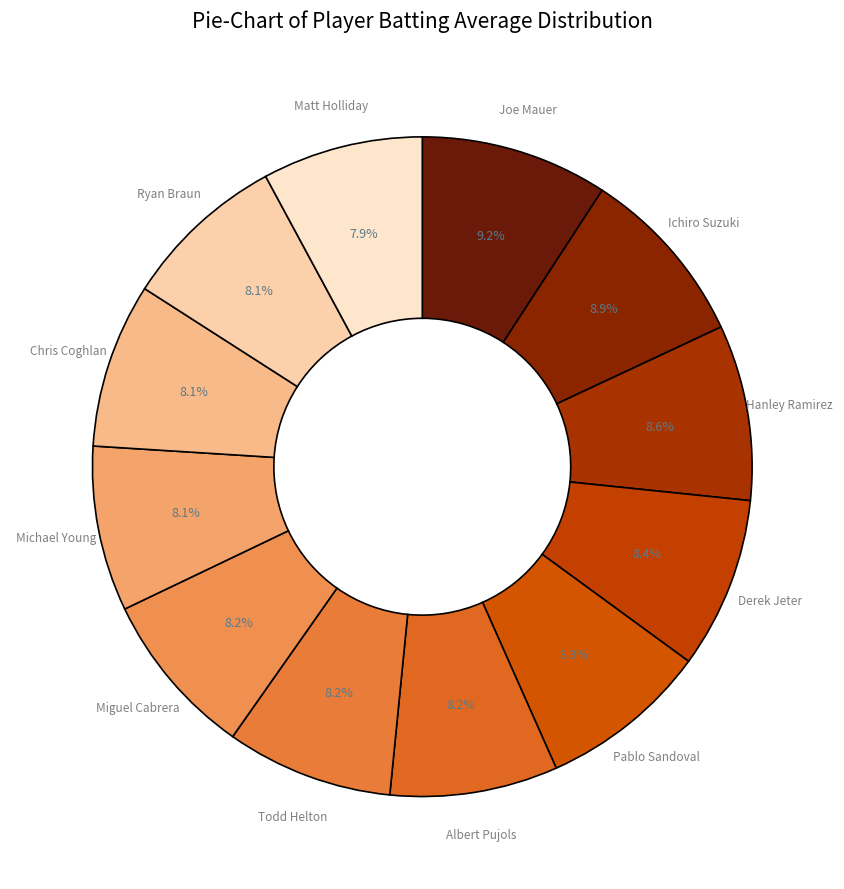

To the nearest percent, what percentage of the pie is Matt Holliday?

8%